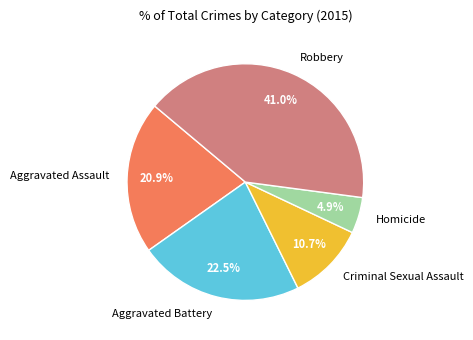

Is the sum of Criminal Sexual Assault and Robbery greater than half?

Yes